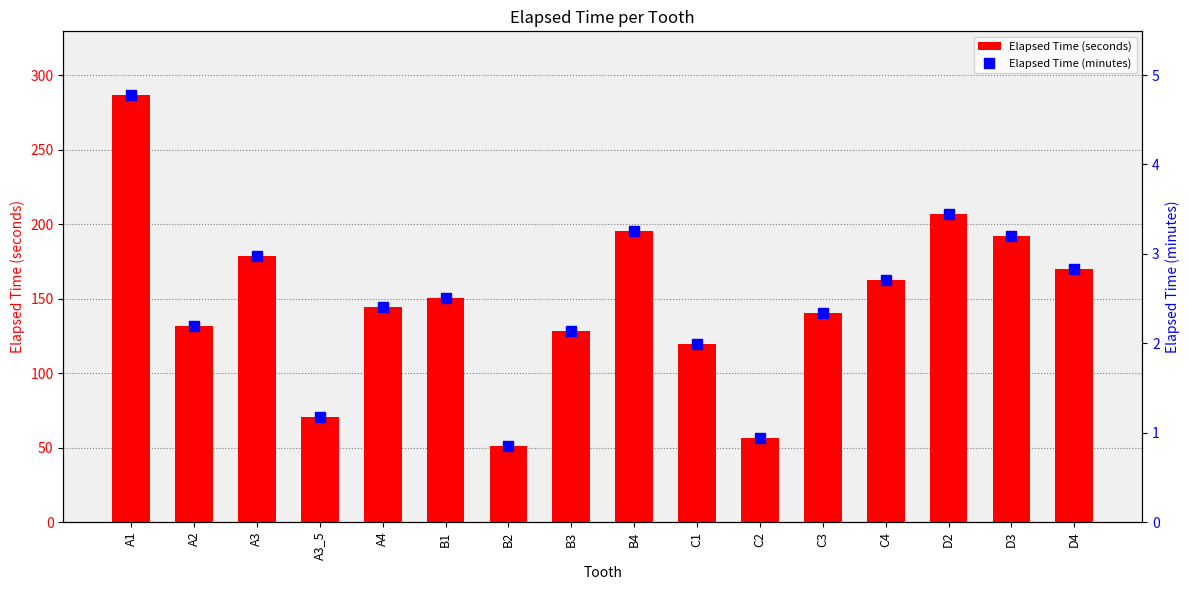

Reading left to right, list all the values displayed in this chart.

Elapsed Time (seconds): A1=286.4	A2=131.4	A3=178.4	A3_5=70.5	A4=144.3	B1=150.4	B2=51.2	B3=128.4	B4=195.5	C1=119.4	C2=56.3	C3=140.1	C4=162.4	D2=207.0	D3=192.2	D4=169.6
Elapsed Time (minutes): A1=4.8	A2=2.2	A3=3.0	A3_5=1.2	A4=2.4	B1=2.5	B2=0.9	B3=2.1	B4=3.3	C1=2.0	C2=0.9	C3=2.3	C4=2.7	D2=3.5	D3=3.2	D4=2.8